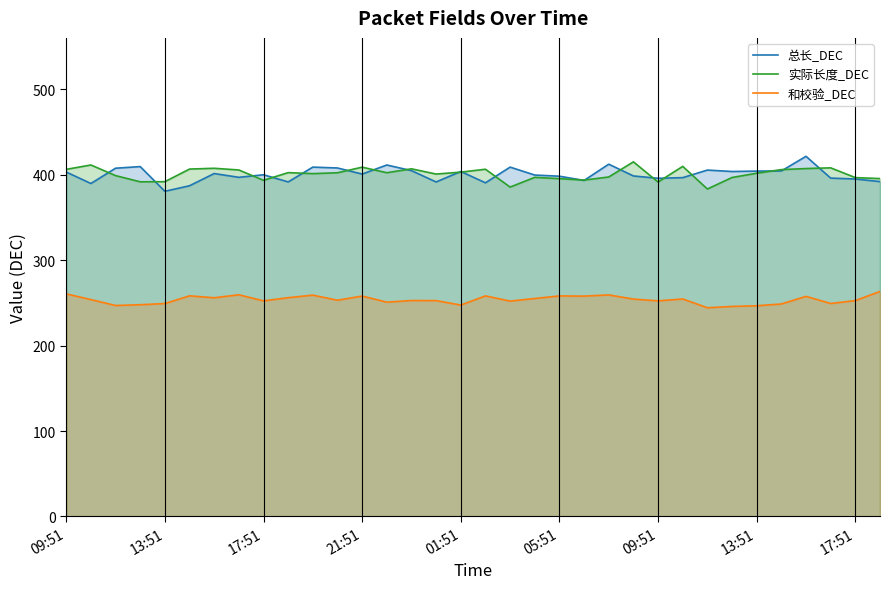

After their last crossing, which series has the higher values: 总长_DEC or 实际长度_DEC?

实际长度_DEC